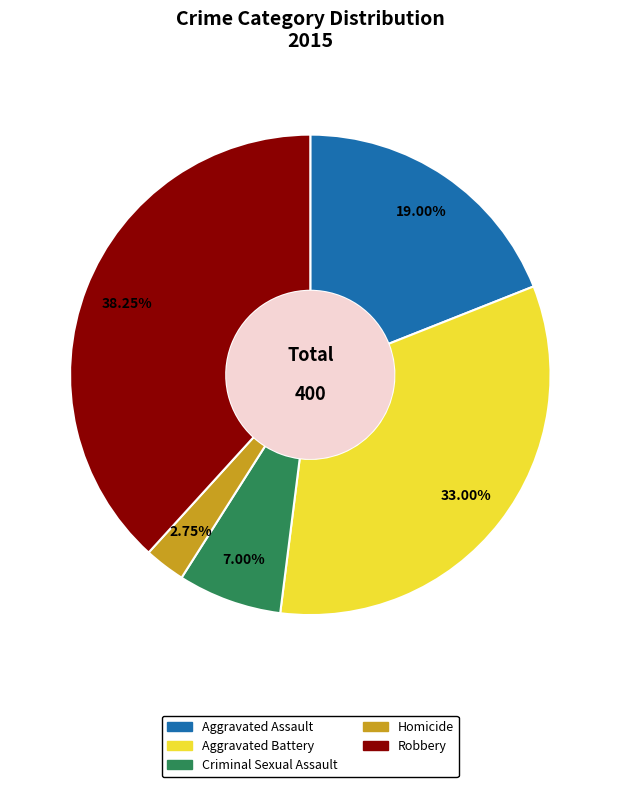

Which slice is the smallest?

Homicide